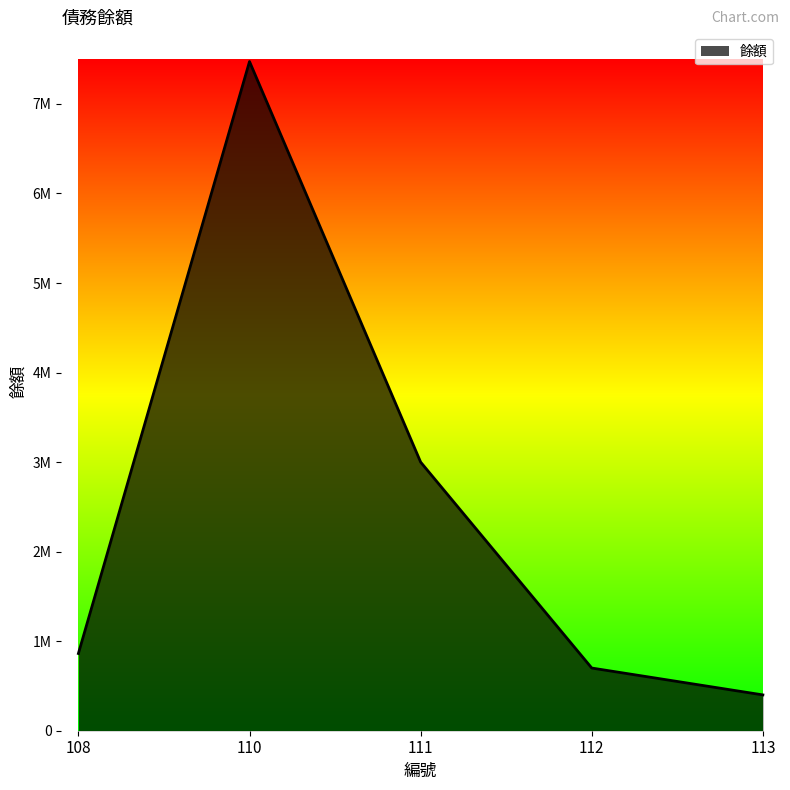

Does the chart have visible grid lines?

No